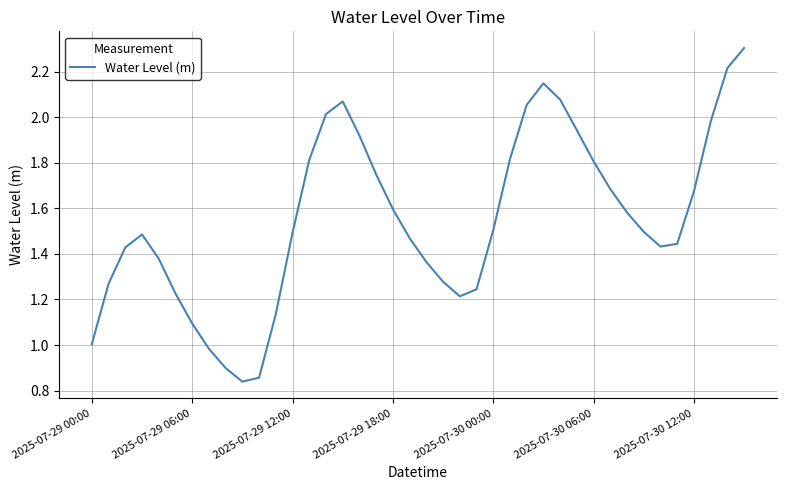

What is the greatest value displayed?

2.3